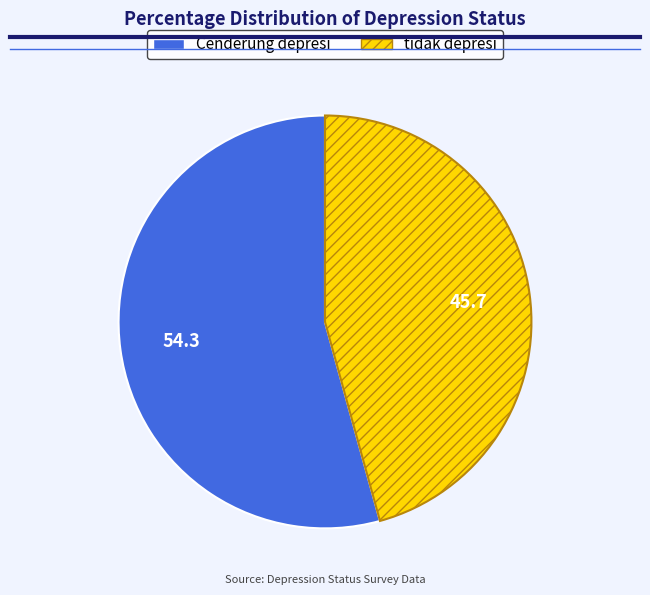

True or false: tidak depresi accounts for 32% of the total.

False